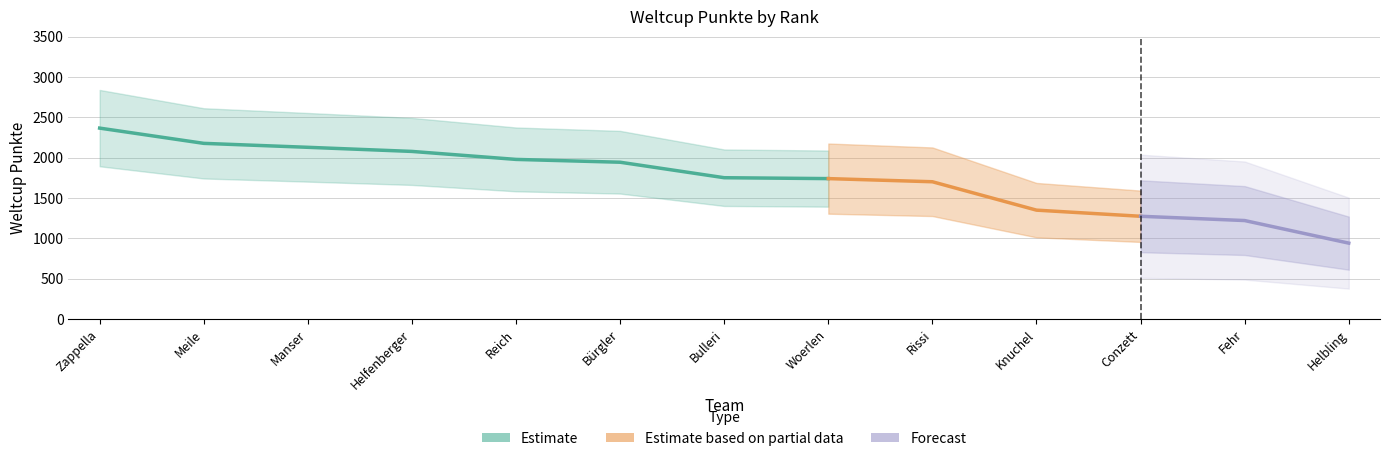

What is the smallest value displayed?

940